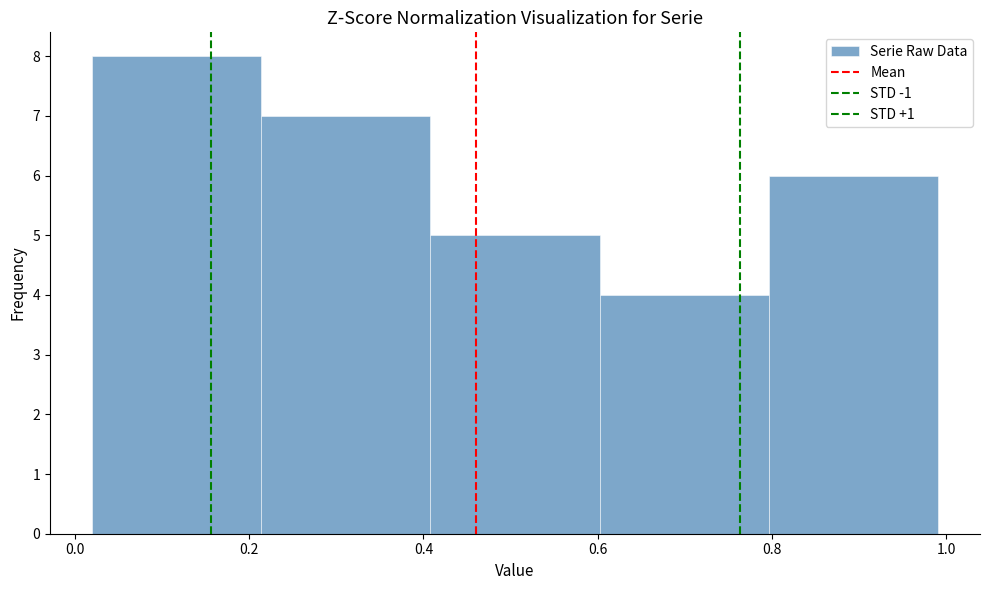

How tall is the bar that spans 0.796 to 0.990 on the x-axis? Neither the bar edges nor the heights are printed on the chart, so give them approximately, as read against the axes.

6